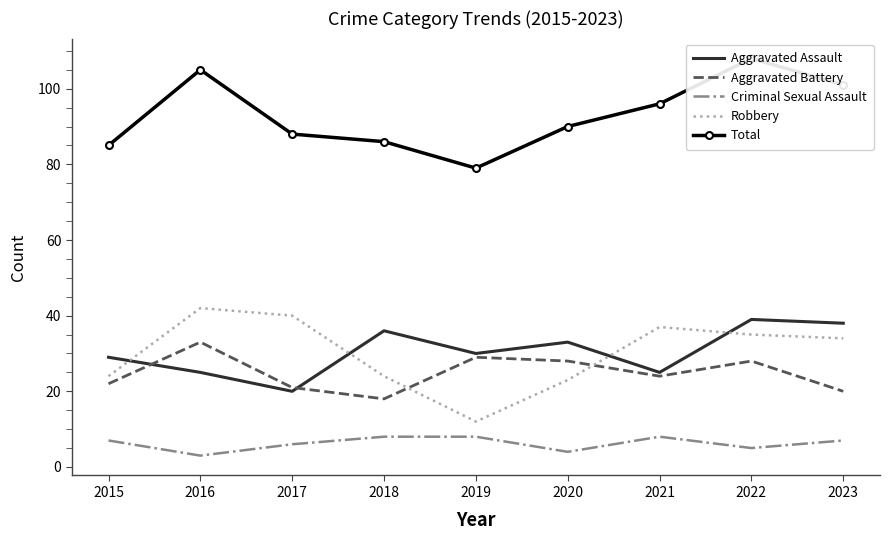

How many interior local valleys does the Total series have?

1